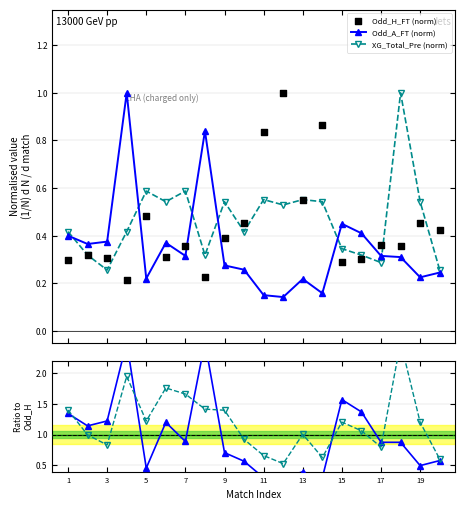

What are all the series names shown in the legend?

Odd_H_FT, Odd_A_FT, XG_Total_Pre